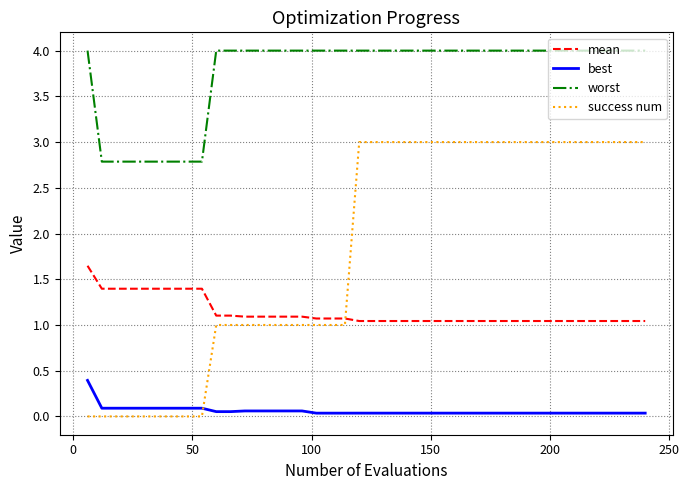

What is the maximum value shown in the chart?

4.0